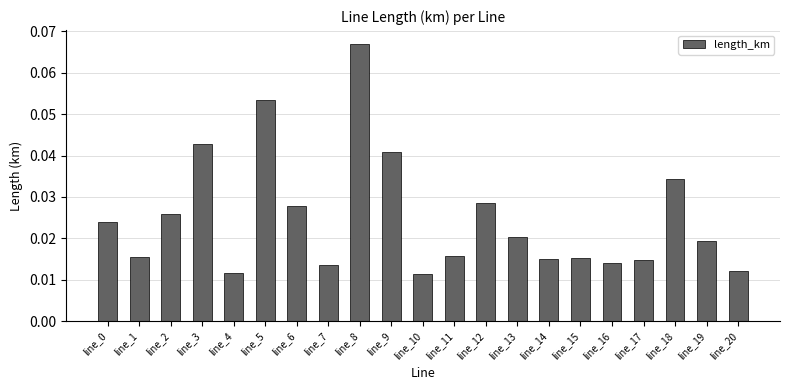

Which has a higher value, line_13 or line_4?

line_13